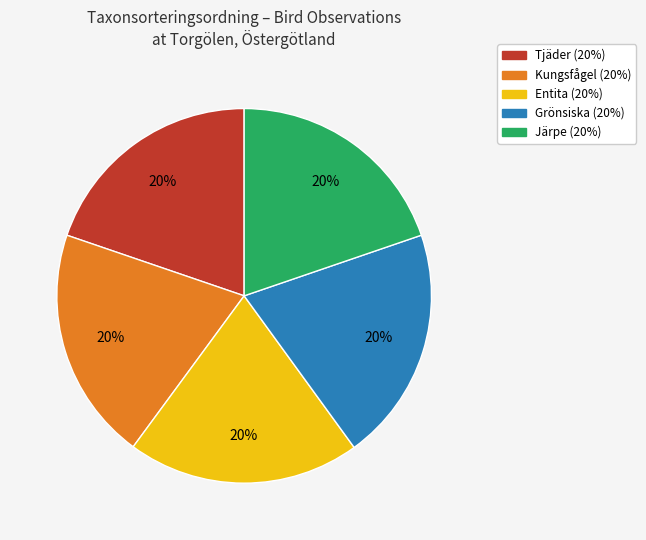

Does any single category account for the majority?

No